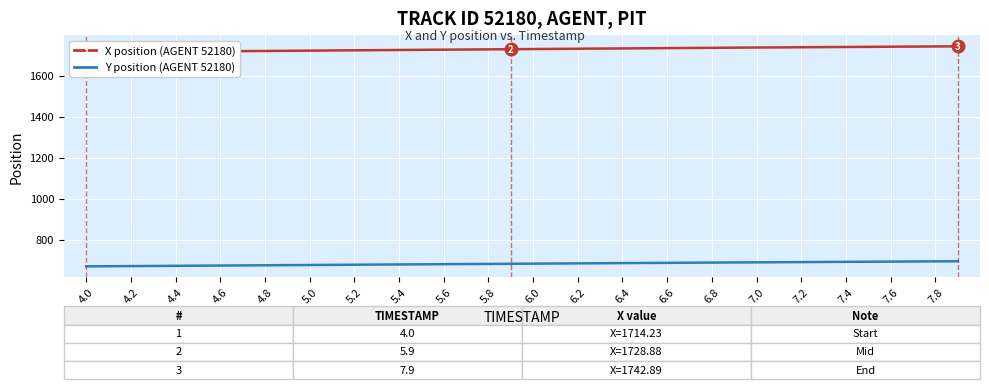

Is this an area chart (filled region under the line)?

No